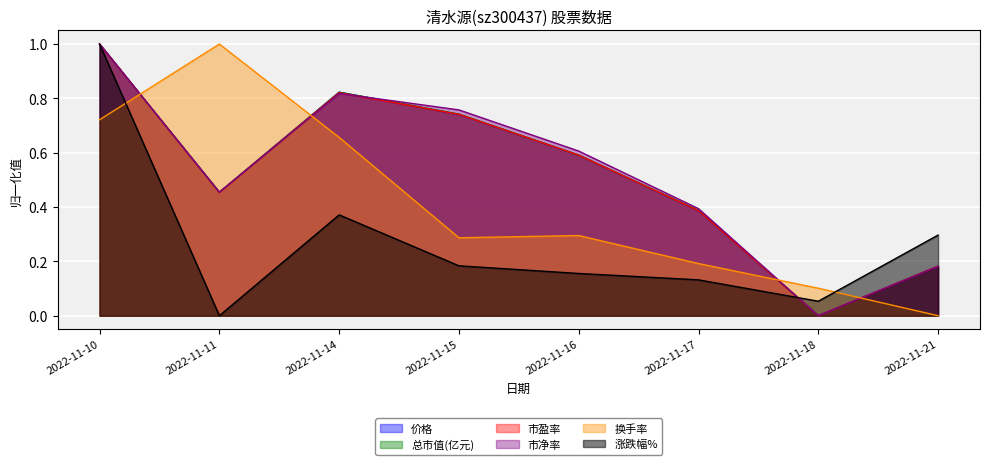

How many interior local valleys does the 价格 series have?

2